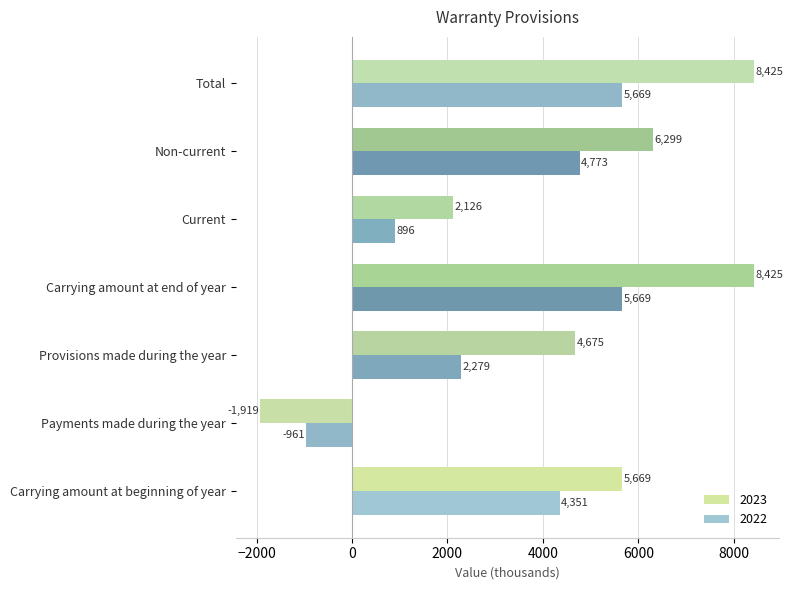

What are all the series names shown in the legend?

2023, 2022